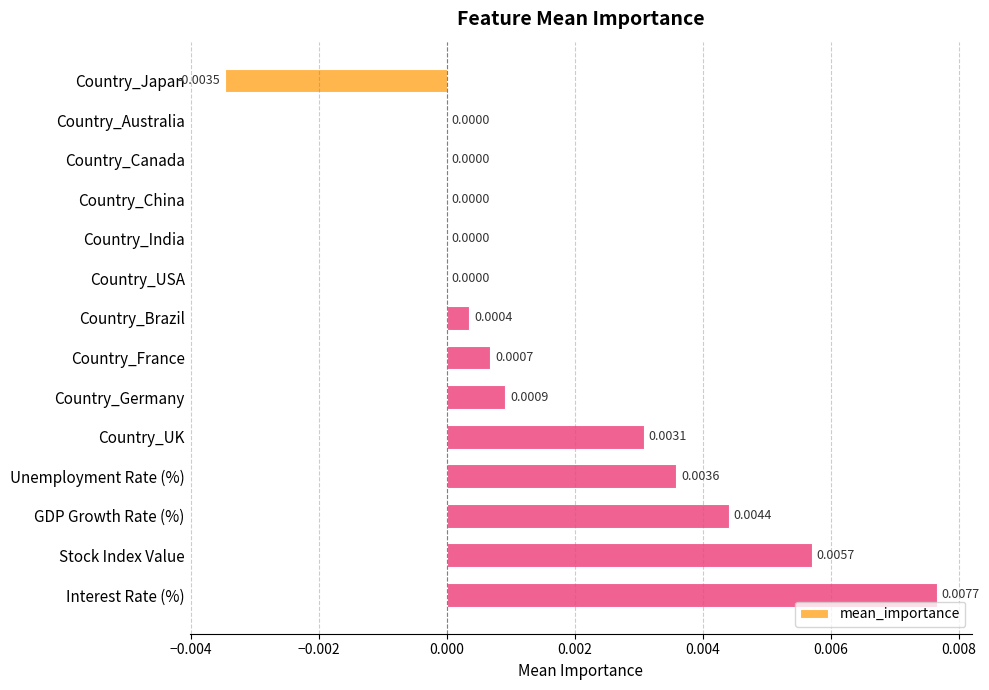

Which category has the highest value across all series?

Interest Rate (%)